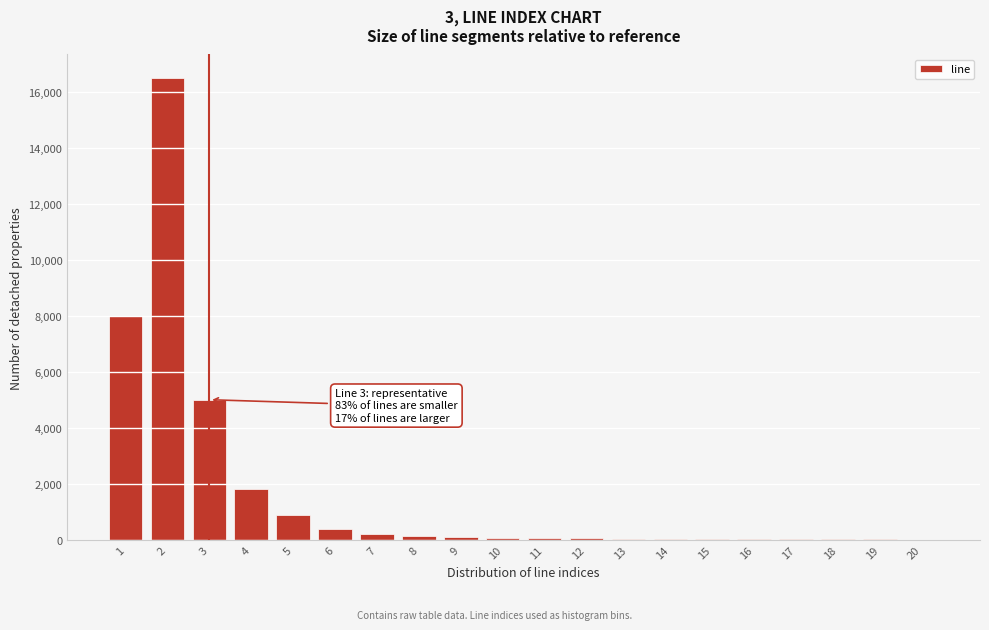

What is the sum of all values?

33400